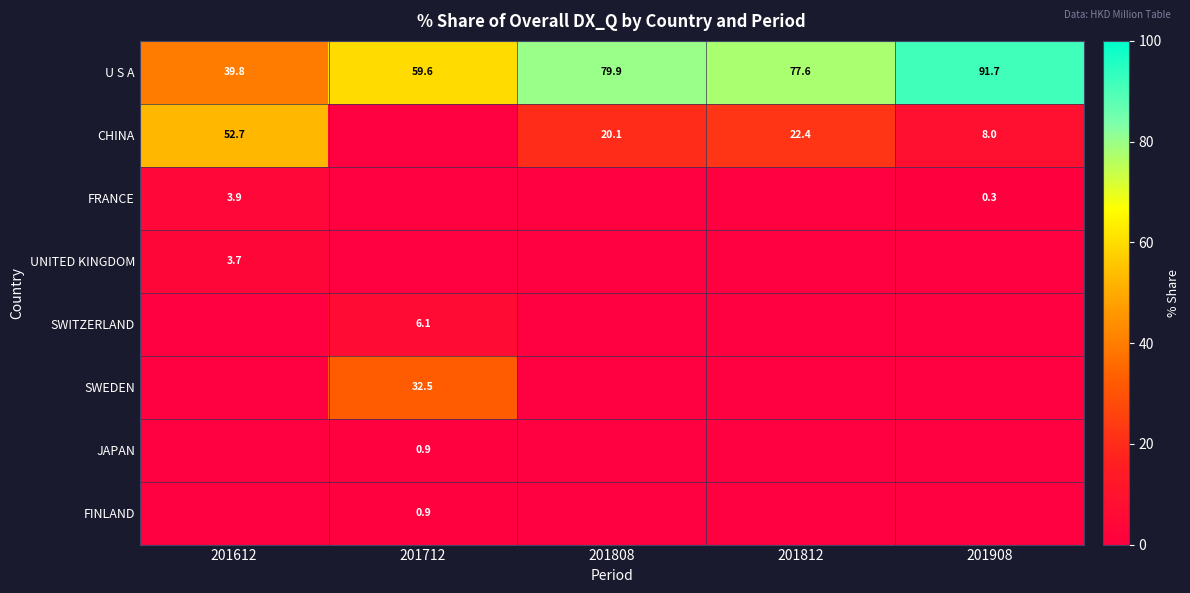

The value of U S A at 201712 is 83.5. True or false?

False